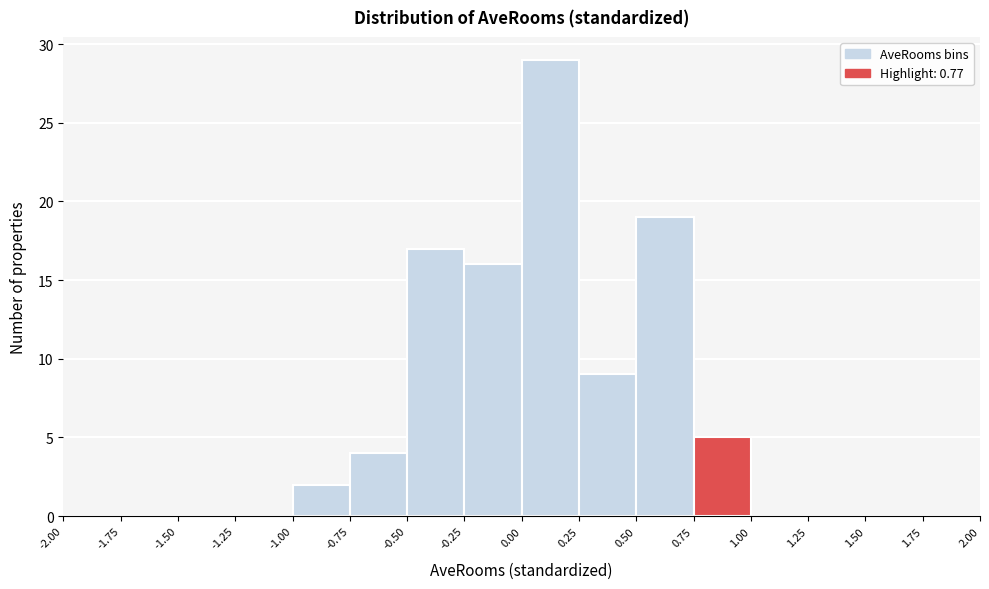

Reading left to right, transcribe this chart: for each bar, give the range it covers on the x-axis and its height. The values are not printed on the chart, so give them approximately, as read against the axis.

-2.00 to -1.75: 0
-1.75 to -1.50: 0
-1.50 to -1.25: 0
-1.25 to -1.00: 0
-1.00 to -0.75: 2
-0.75 to -0.50: 4
-0.50 to -0.25: 17
-0.25 to 0.00: 16
0.00 to 0.25: 29
0.25 to 0.50: 9
0.50 to 0.75: 19
0.75 to 1.00: 5
1.00 to 1.25: 0
1.25 to 1.50: 0
1.50 to 1.75: 0
1.75 to 2.00: 0